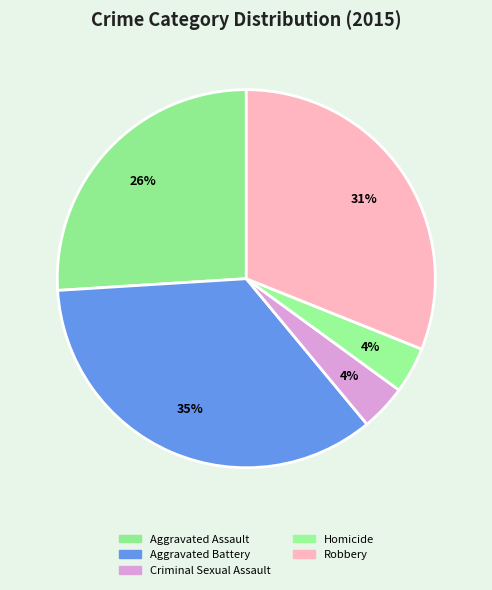

Rank the categories by value from lowest to highest.

Criminal Sexual Assault, Homicide, Aggravated Assault, Robbery, Aggravated Battery